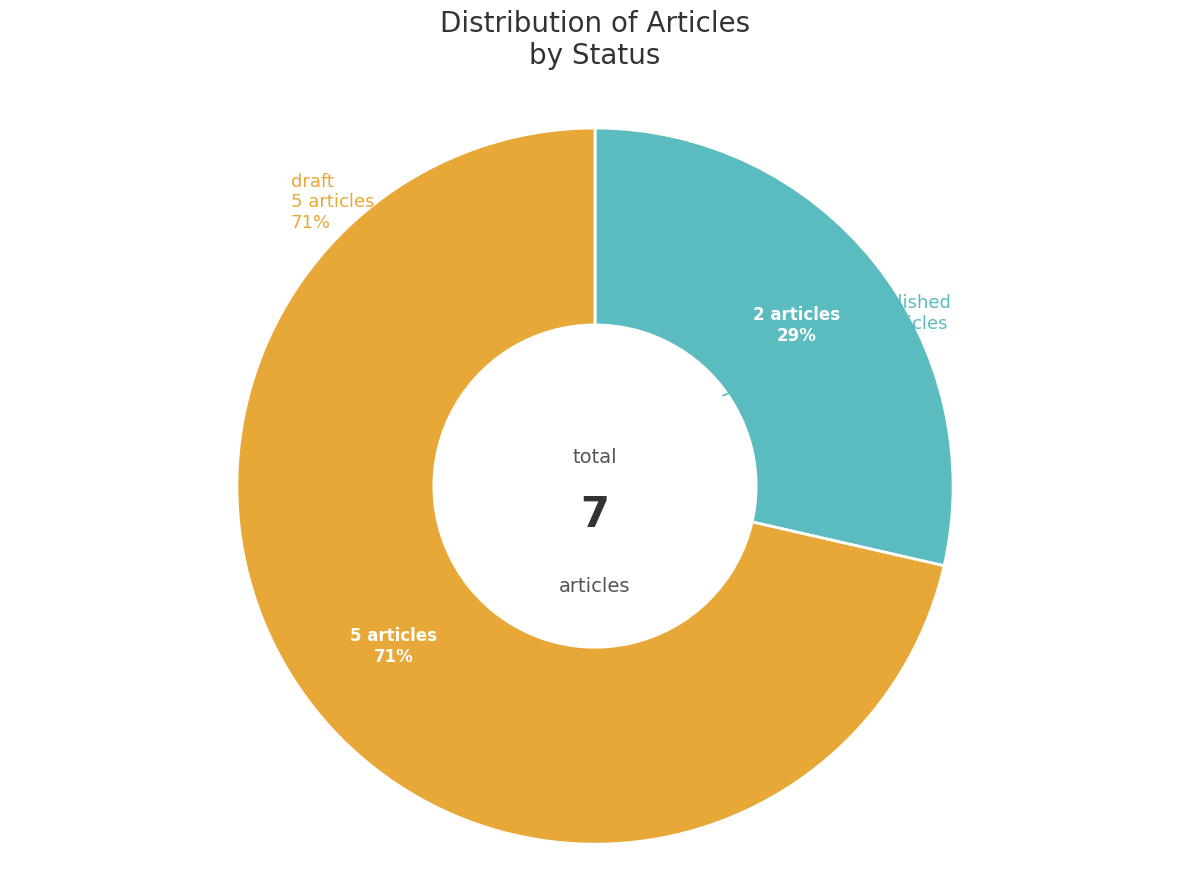

Is there any slice that represents more than half of the pie?

No